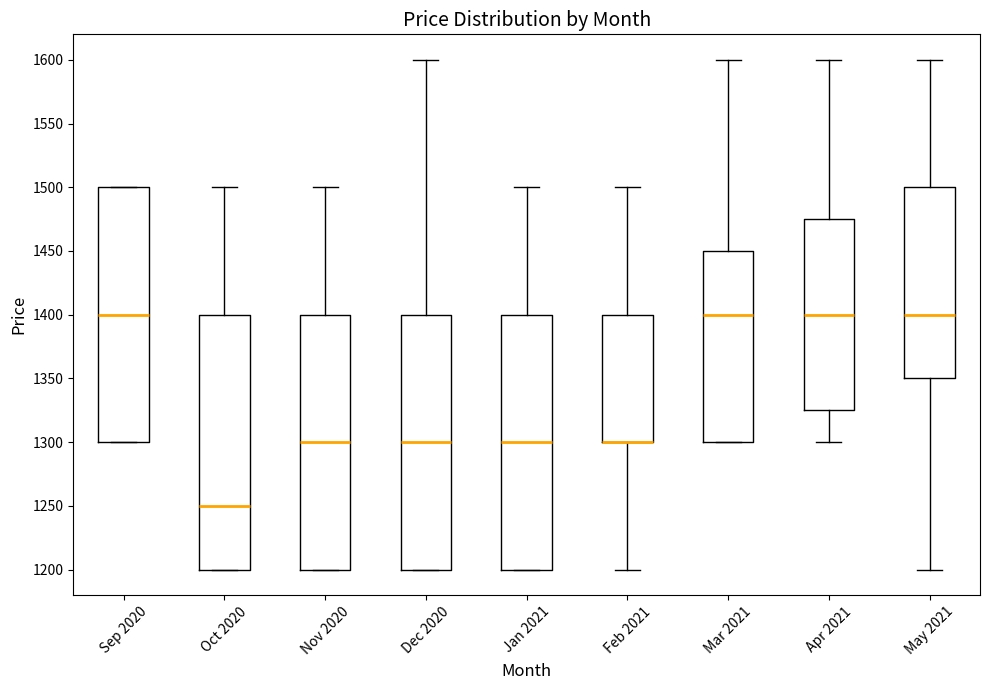

Reading left to right, read every box against the y-axis: the position of its median line, the range the box covers, and the ends of its whiskers. The values are not printed on the chart, so give them approximately, as read against the axis.

Sep 2020: median 1400, box 1300 to 1500, whiskers 1300 to 1500
Oct 2020: median 1250, box 1200 to 1400, whiskers 1200 to 1500
Nov 2020: median 1300, box 1200 to 1400, whiskers 1200 to 1500
Dec 2020: median 1300, box 1200 to 1400, whiskers 1200 to 1600
Jan 2021: median 1300, box 1200 to 1400, whiskers 1200 to 1500
Feb 2021: median 1300 (drawn on the box's lower edge), box 1300 to 1400, whiskers 1200 to 1500
Mar 2021: median 1400, box 1300 to 1450, whiskers 1300 to 1600
Apr 2021: median 1400, box 1325 to 1475, whiskers 1300 to 1600
May 2021: median 1400, box 1350 to 1500, whiskers 1200 to 1600